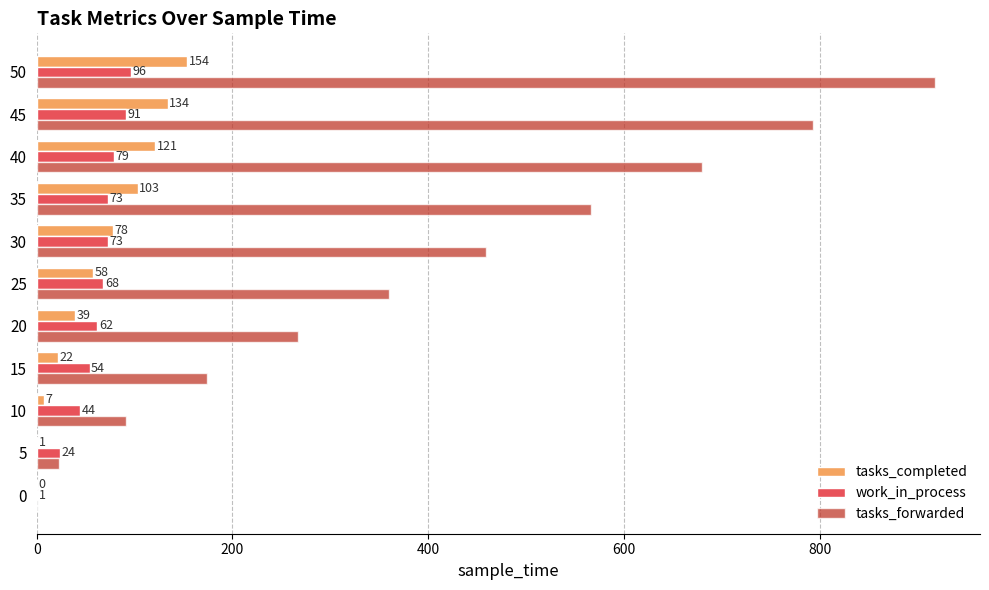

Which series has the widest spread of values?

tasks_forwarded